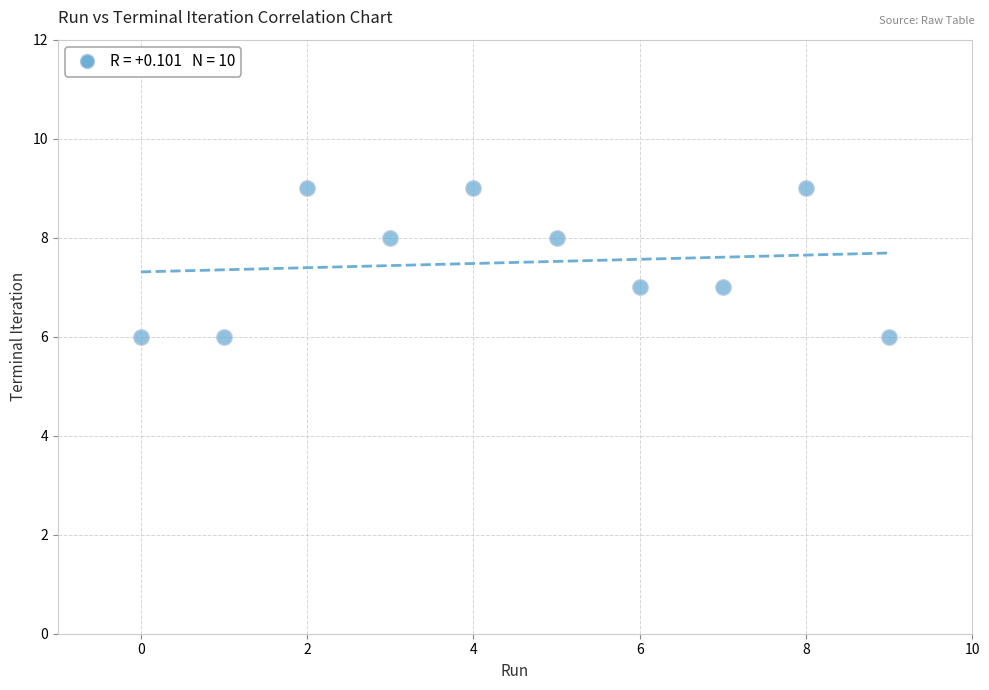

What is the average Y value?

8